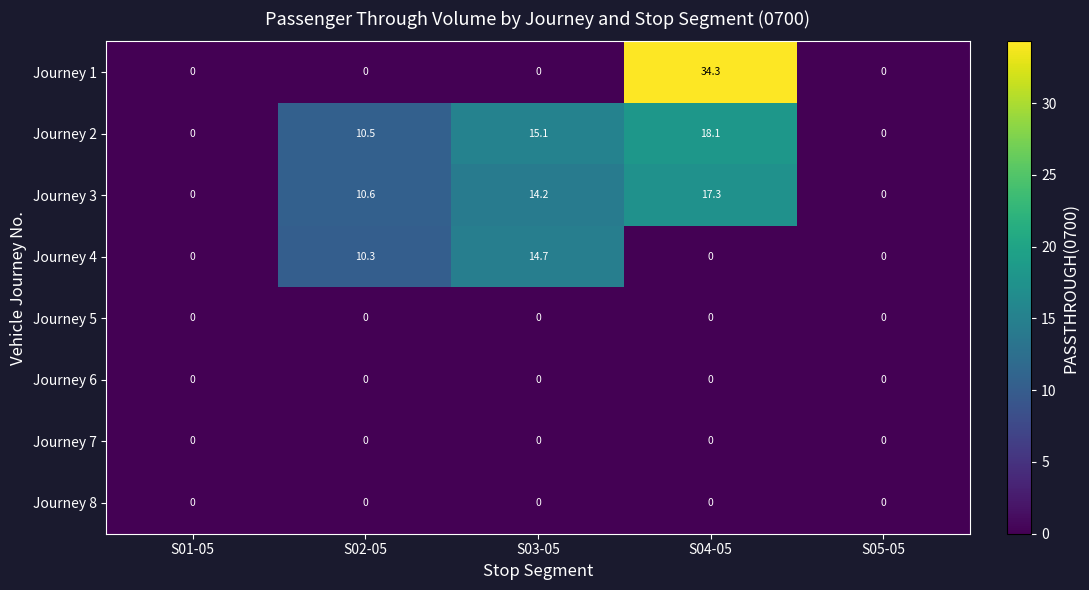

What is the sum of the Journey 3 values at S04-05 and S03-05?

31.5